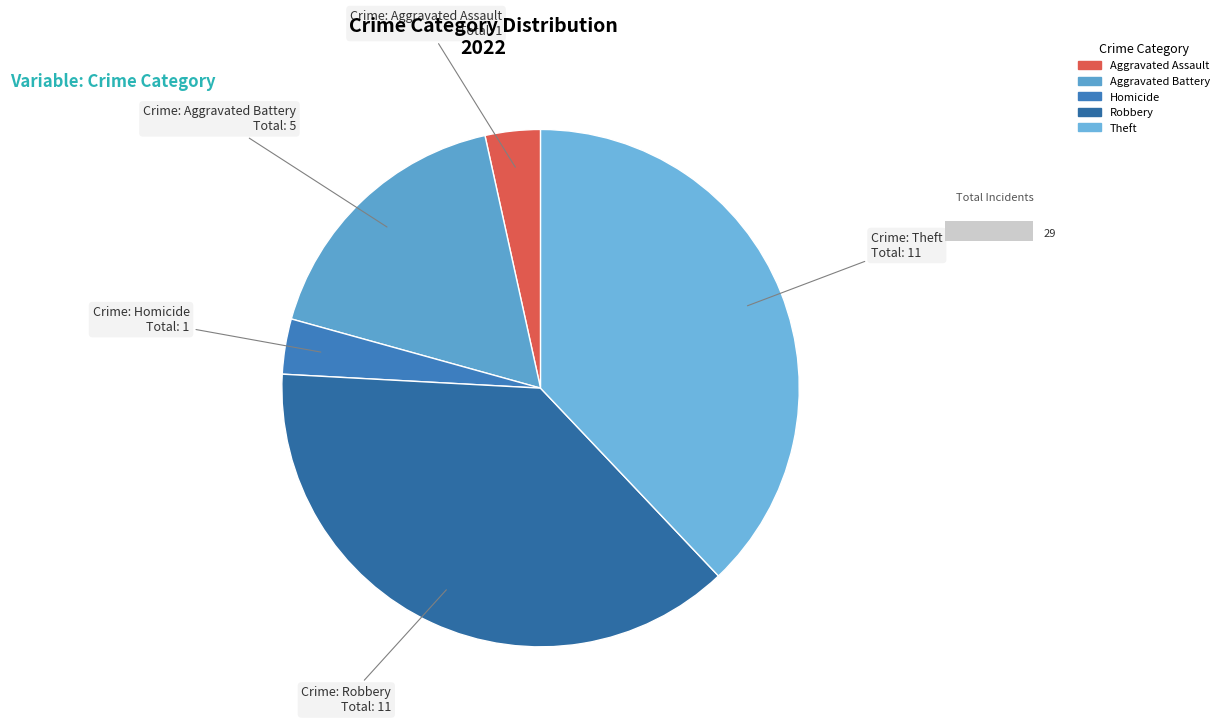

Is there a majority slice in this chart?

No